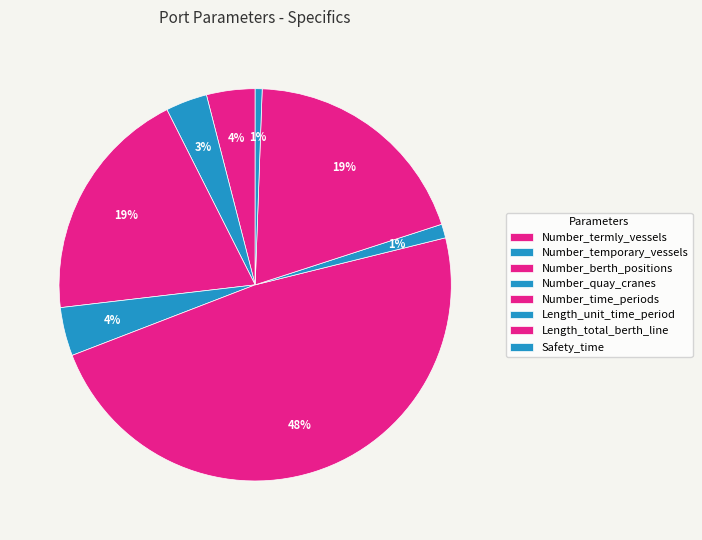

How many segments does this pie chart have?

8